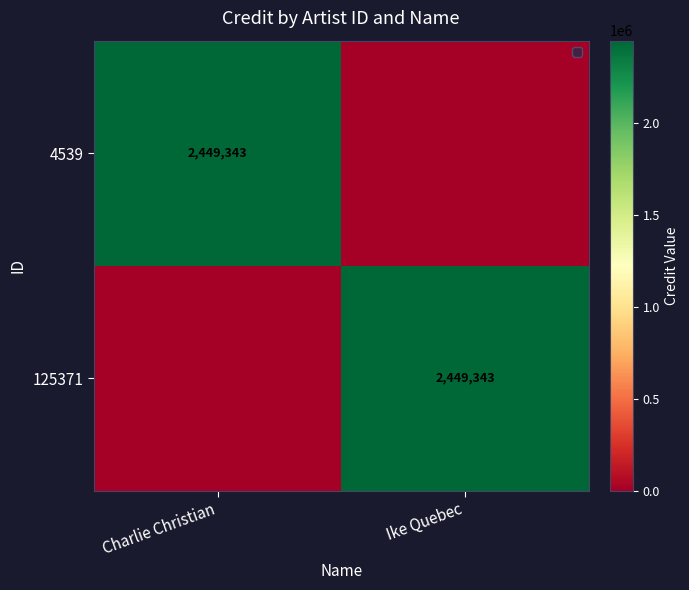

True or false: 4539 has a value of 2449343 at Charlie Christian.

True